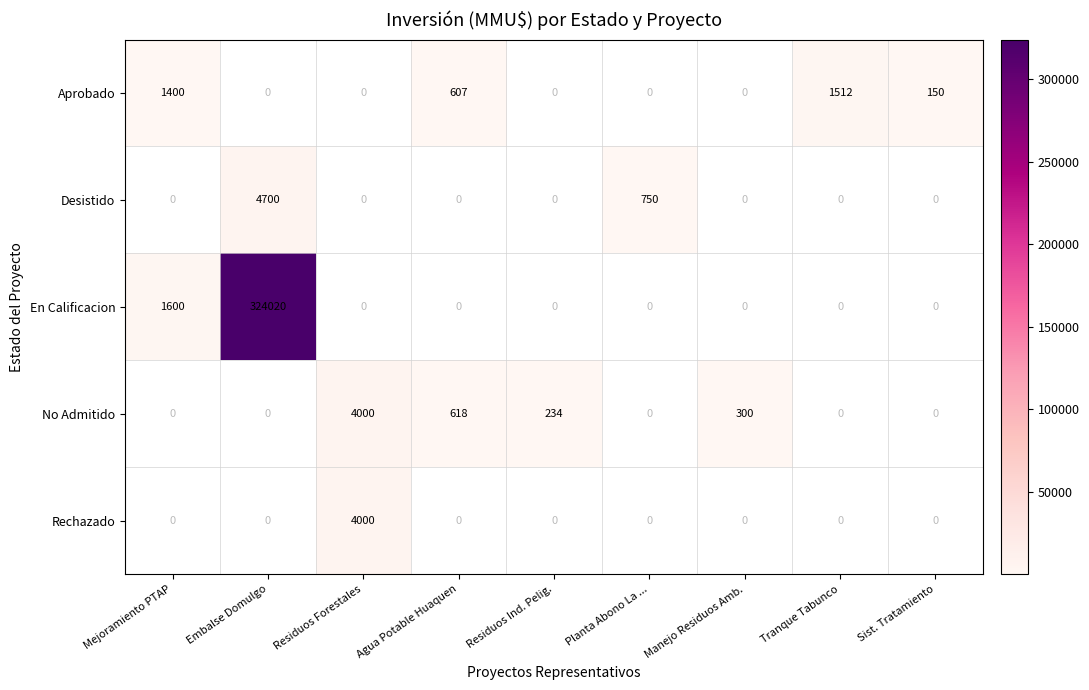

The Aprobado series shows 259 at Agua Potable Huaquen. True or false?

False